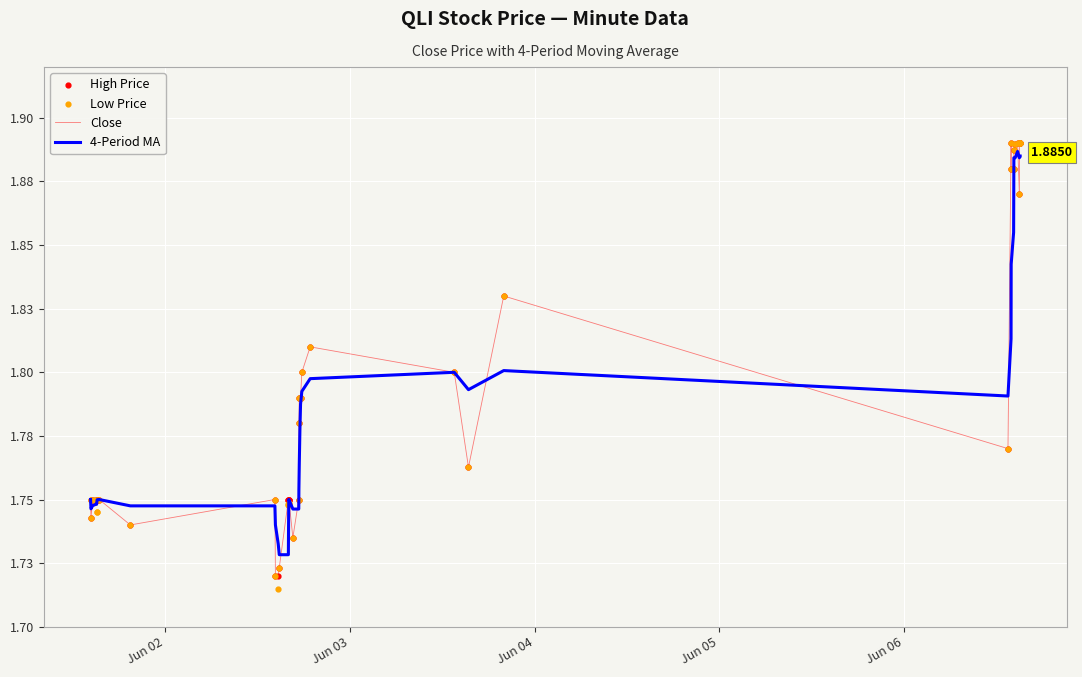

Which series has the widest spread of Y values?

Low Price